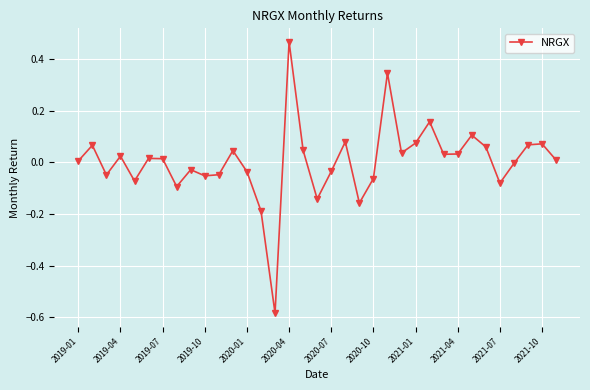

True or false: the data has more than 0 interior local peaks.

True